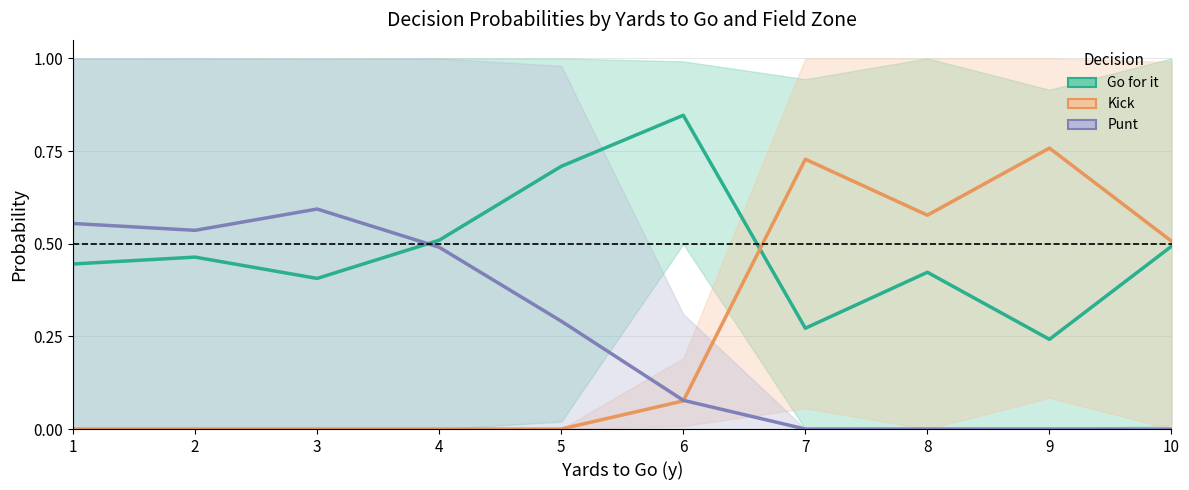

True or false: Kick and Punt intersect in this chart.

True